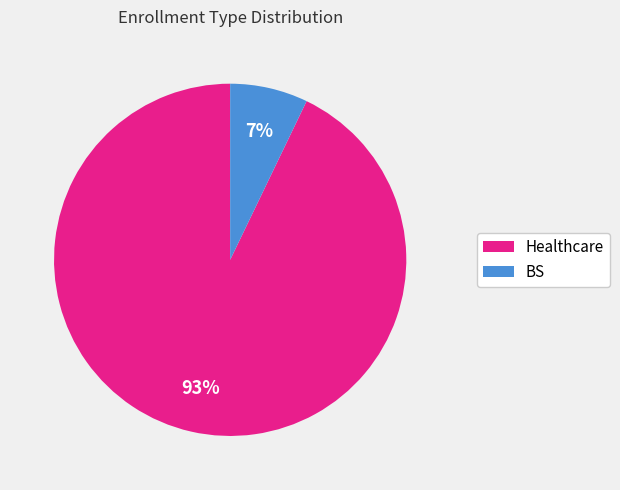

Between BS and Healthcare, which is larger?

Healthcare